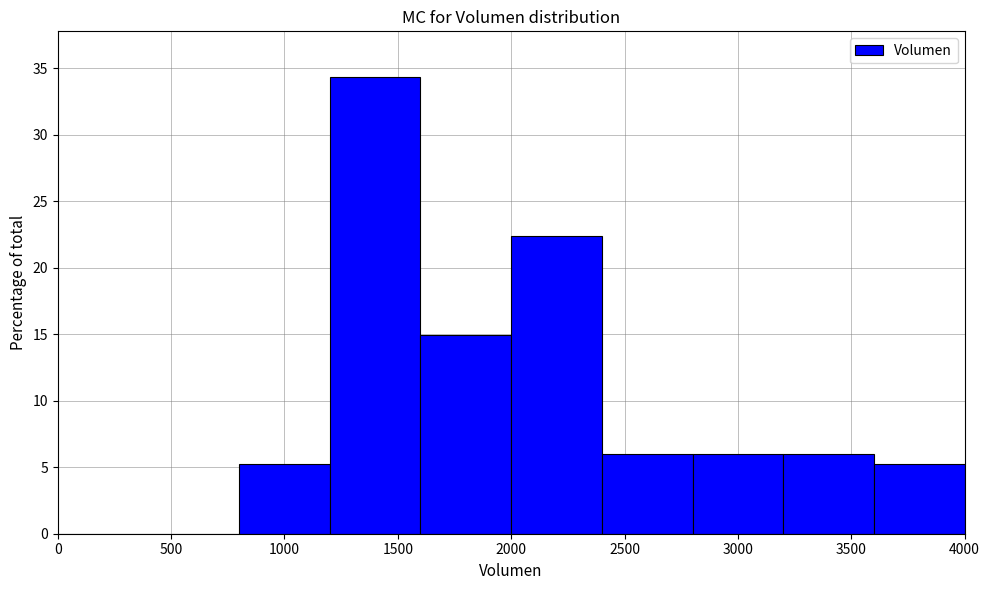

Which range on the x-axis has the tallest bar?

1200 to 1600